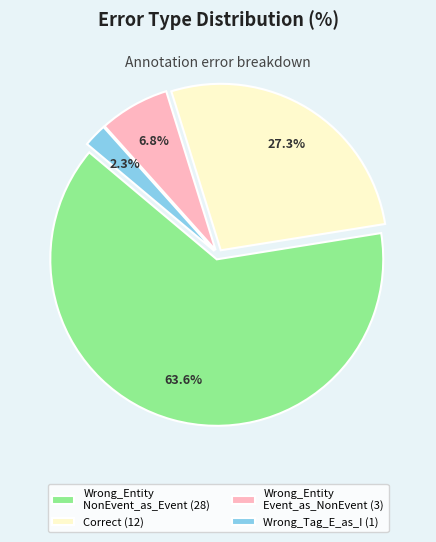

Rank the categories by value from lowest to highest.

Wrong_Tag_E_as_I (1), Wrong_Entity Event_as_NonEvent (3), Correct (12), Wrong_Entity NonEvent_as_Event (28)